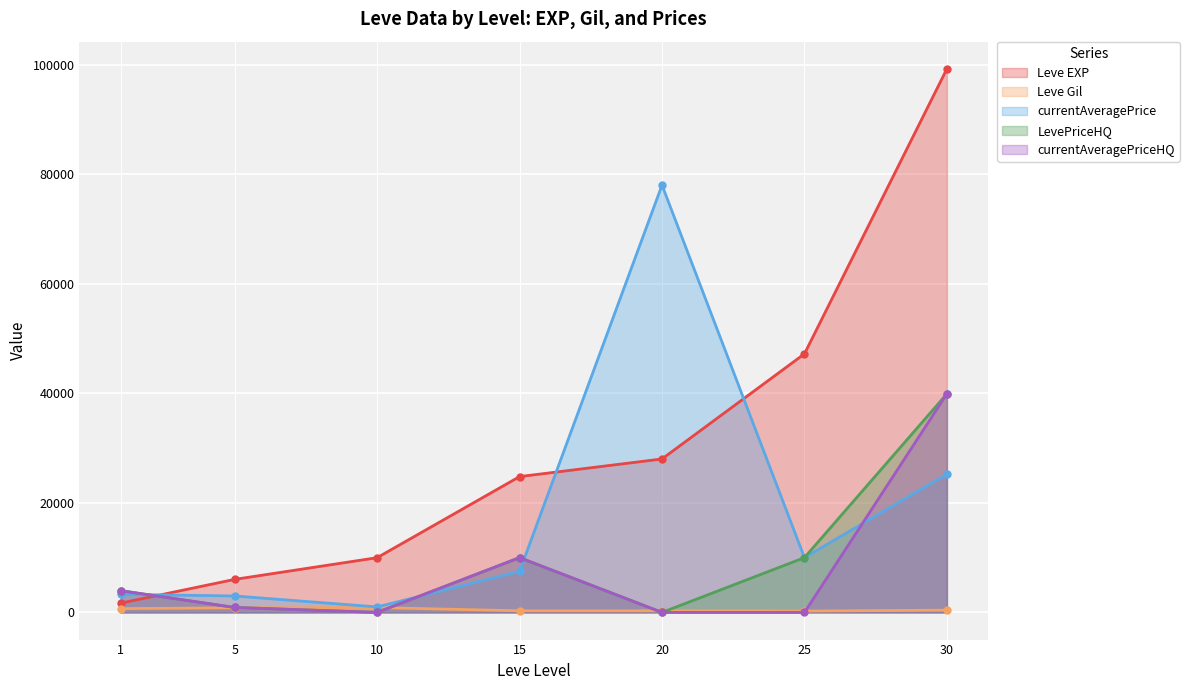

Which category has the lowest value in the currentAveragePrice series?

10